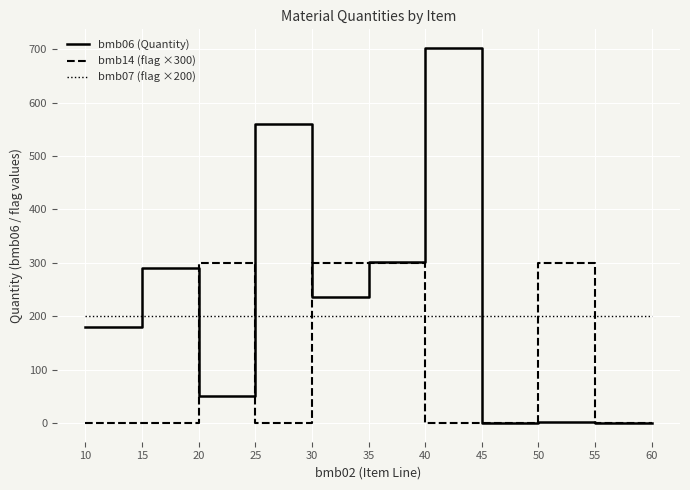

Rank the series at 20 from lowest to highest value.

bmb06 (Quantity), bmb07 (flag ×200), bmb14 (flag ×300)